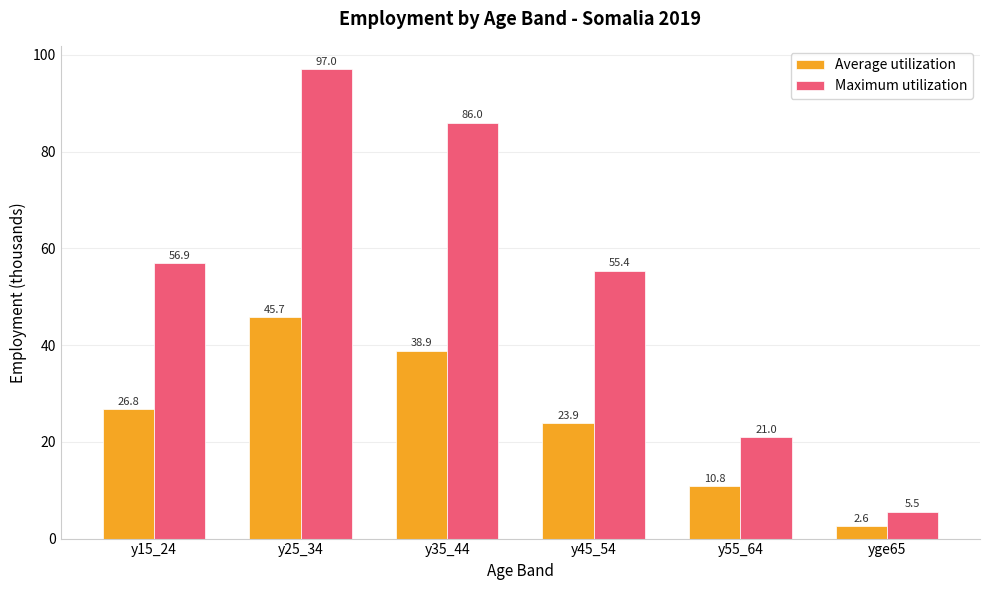

List the series in order of their overall mean, highest first.

Maximum utilization, Average utilization